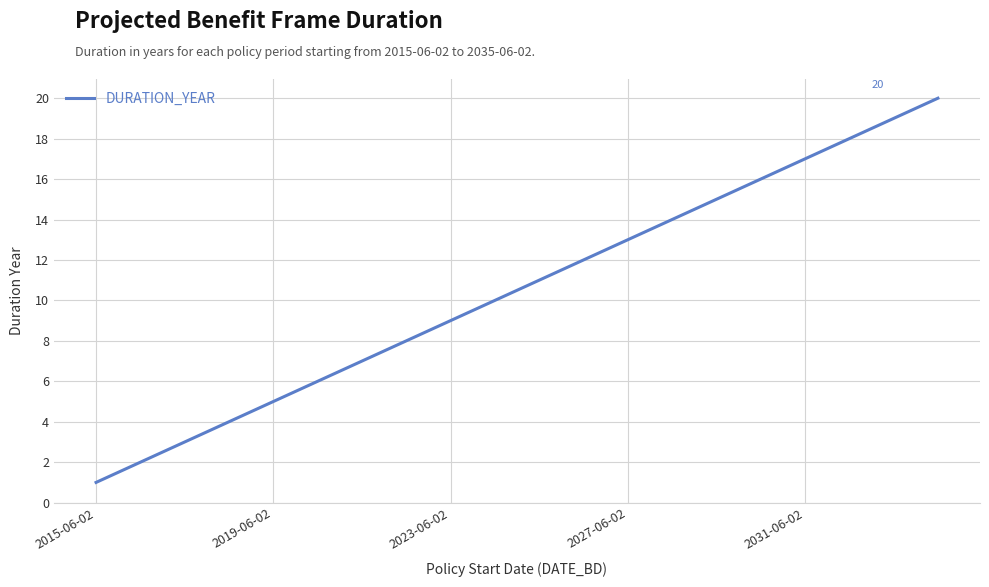

What is the greatest value displayed?

20